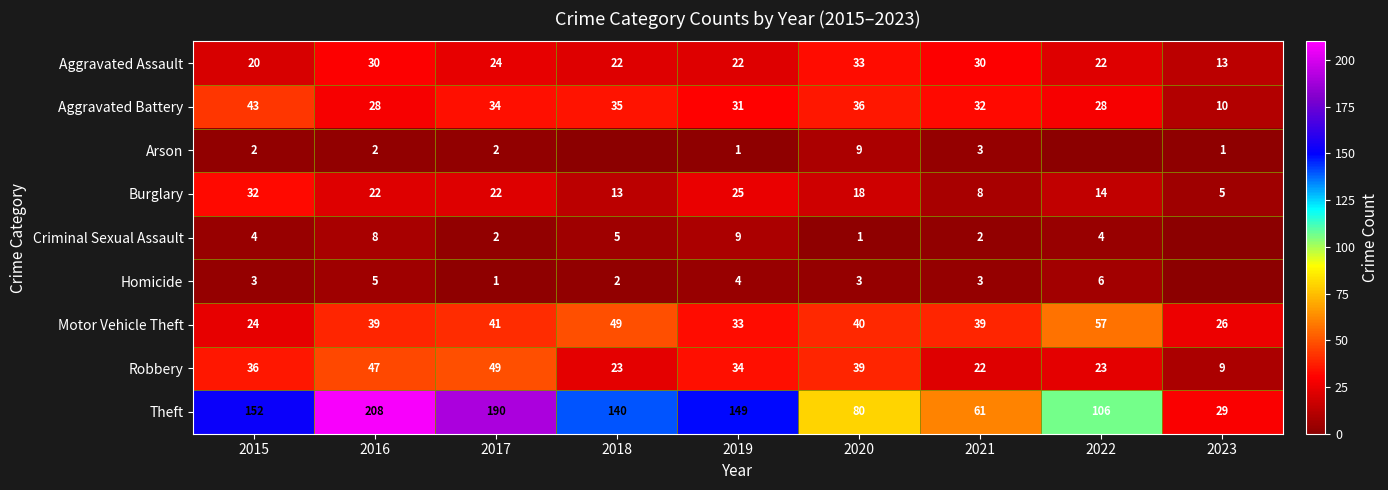

At which label does Robbery first exceed 34?

2015